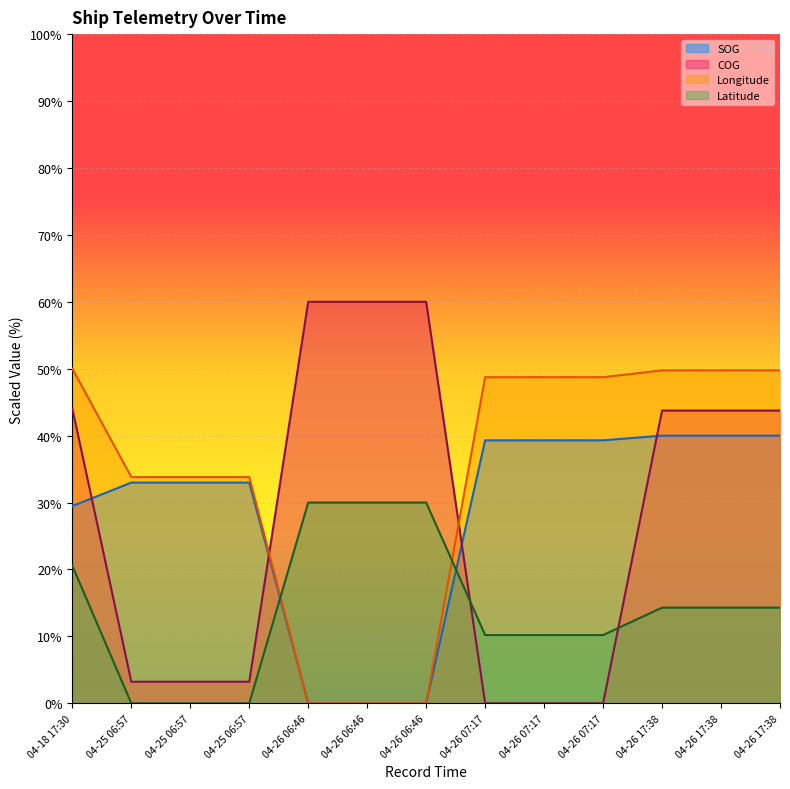

Is it true that SOG equals 40.0 at 04-26 17:38?

True